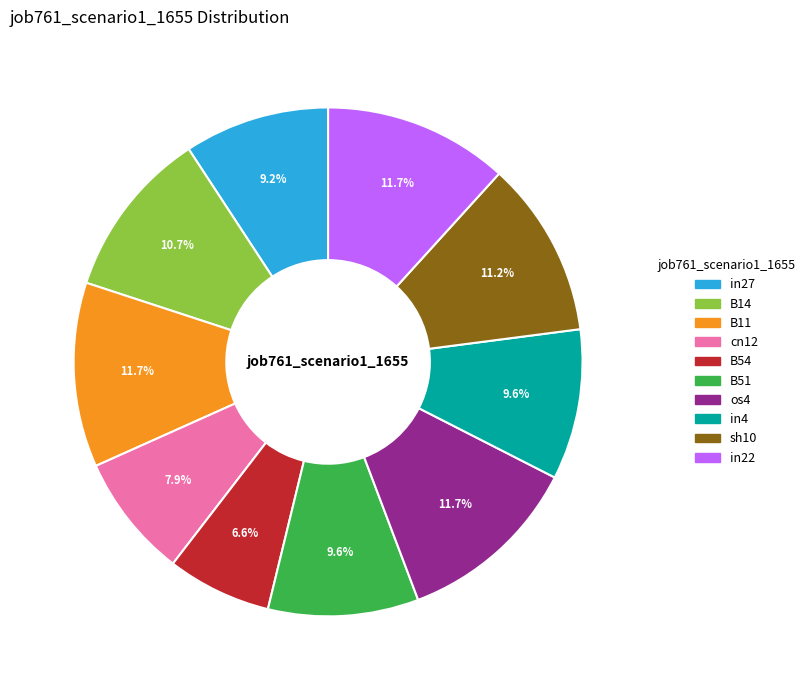

Is there a majority slice in this chart?

No